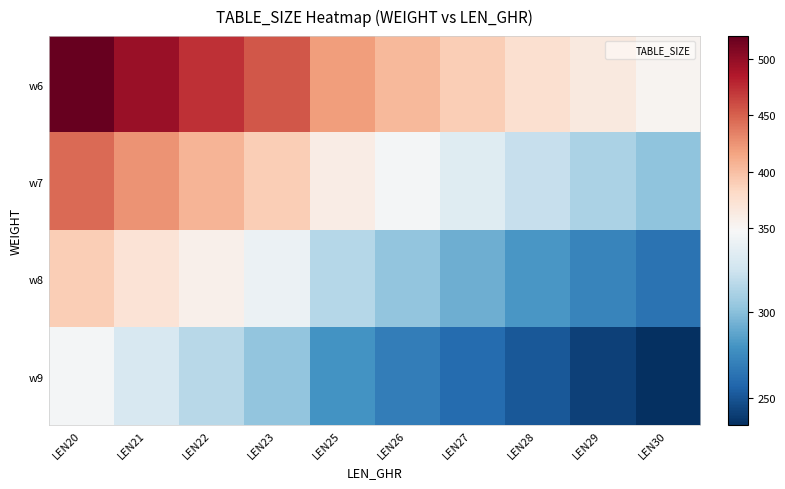

What is the total value across all series at LEN29?

1191